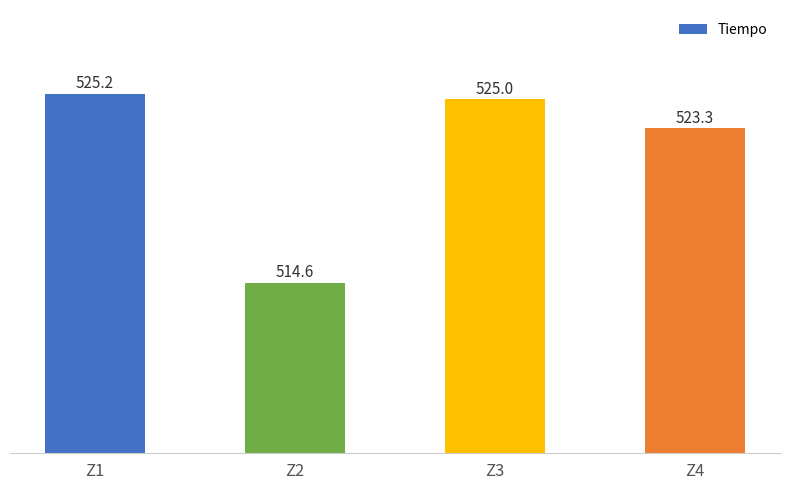

What is the difference between the maximum and second lowest values?

1.9